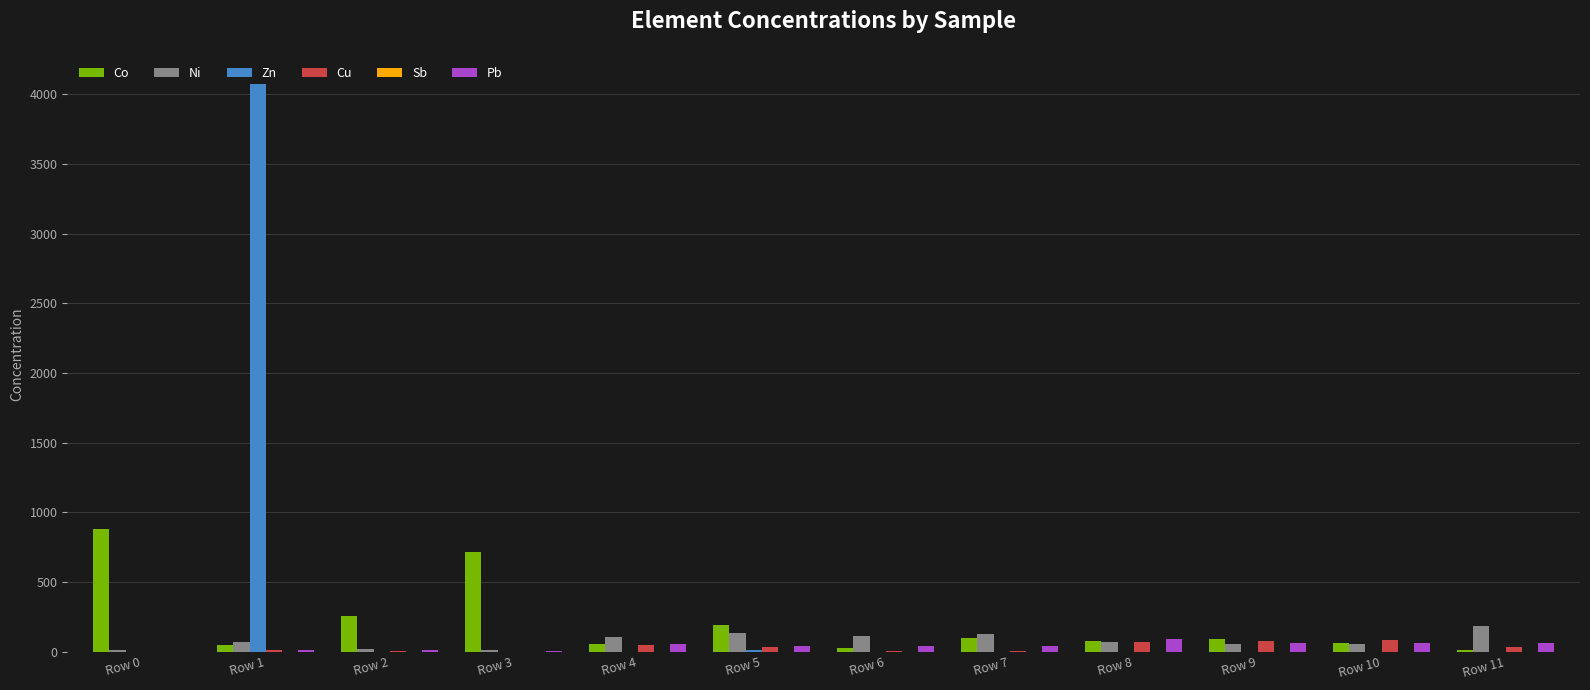

Which series has the widest spread of values?

Zn